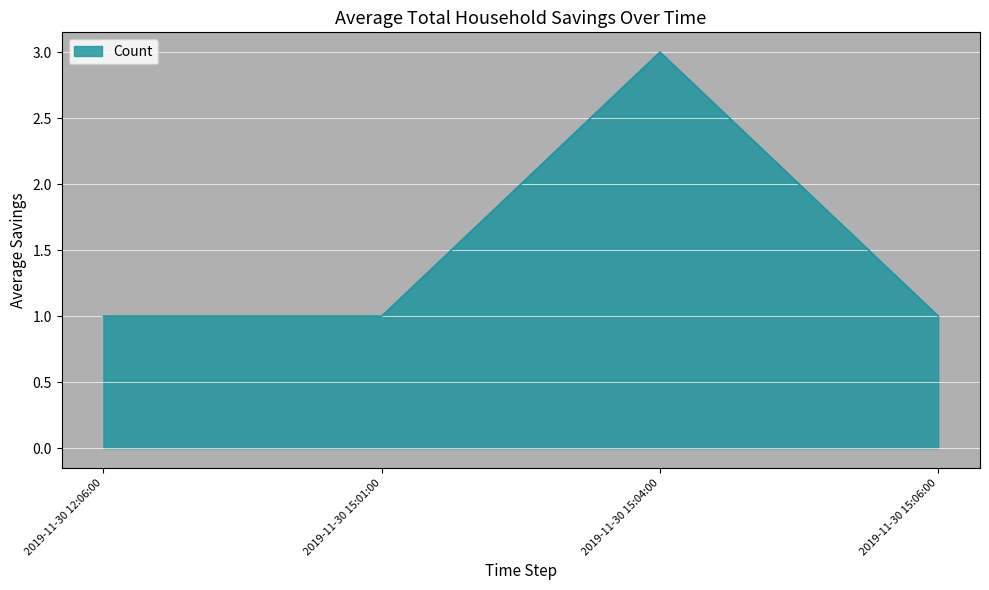

What is the difference between the maximum and minimum values?

2